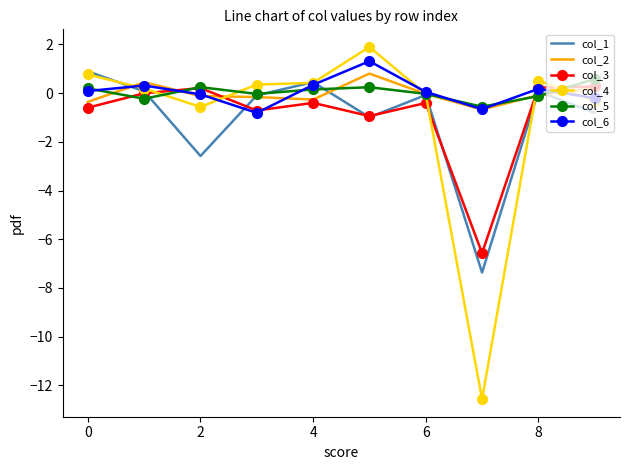

Which series has the largest range (max minus min)?

col_4